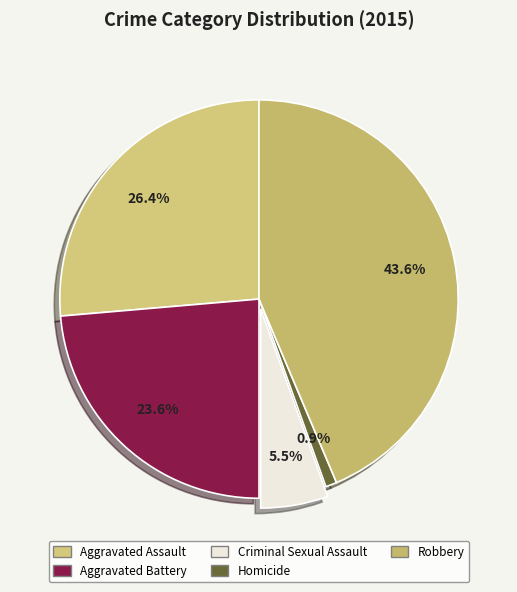

True or false: Aggravated Assault accounts for 26% of the total.

True